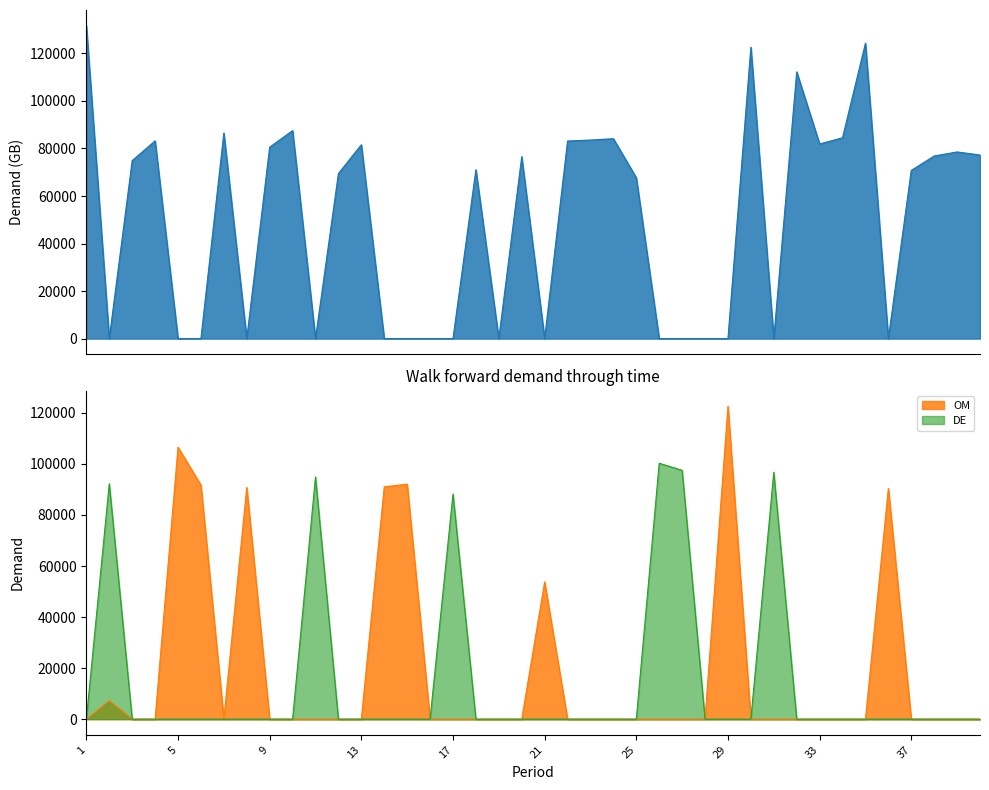

Where is OM nearest to the value 61310?

21